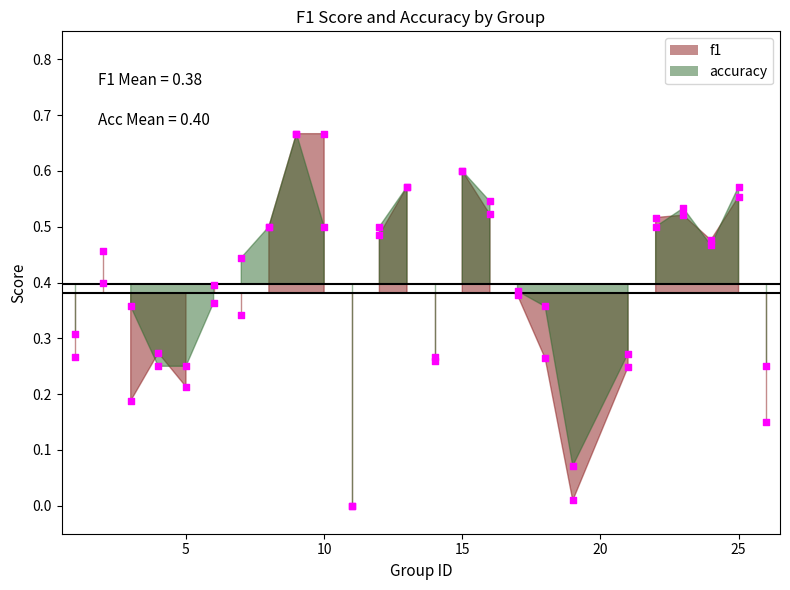

At which category is the sum across all series the highest?

9